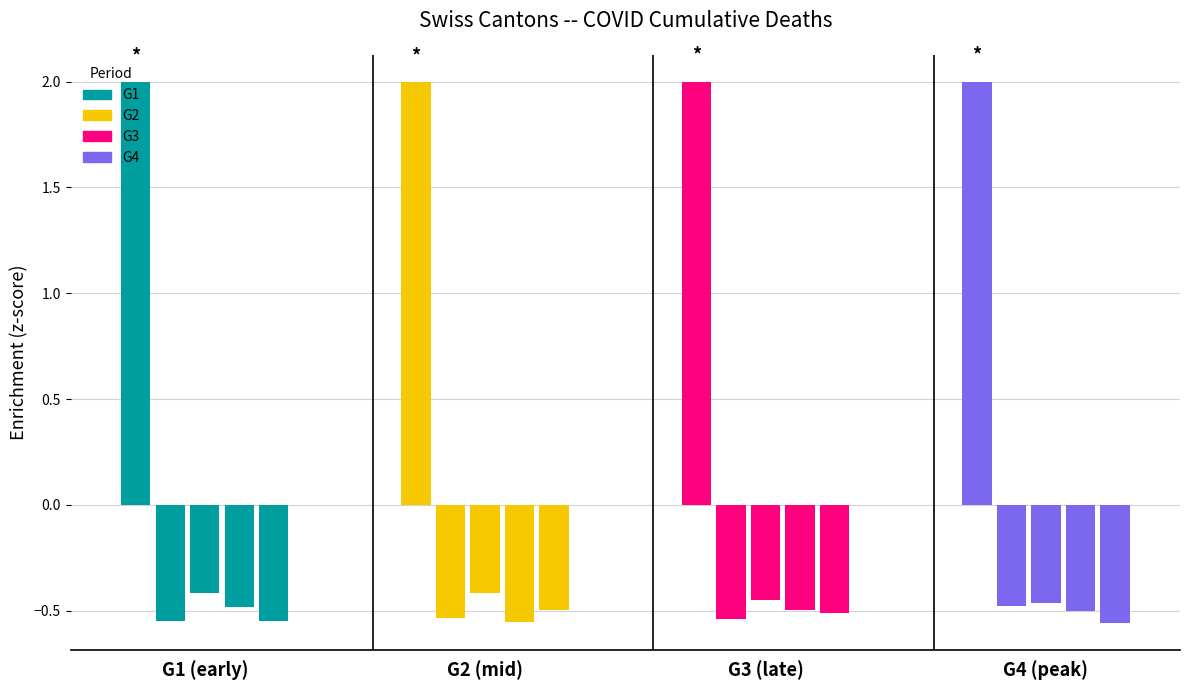

Rank the series at G2 (mid) from lowest to highest value.

G1, G3, G2, G4